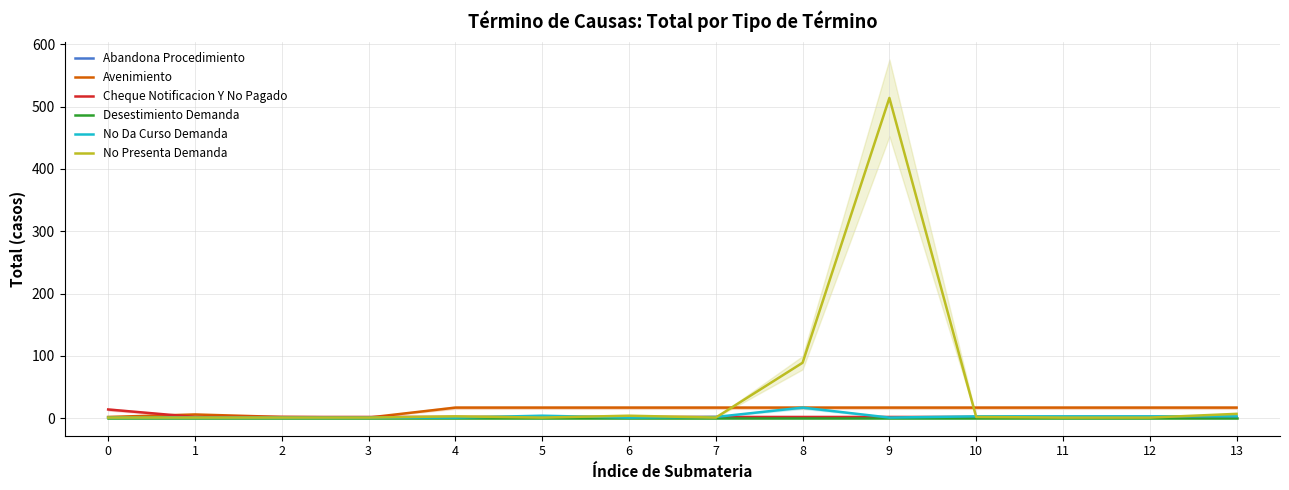

True or false: Avenimiento has more than 0 points higher than both neighbors.

True